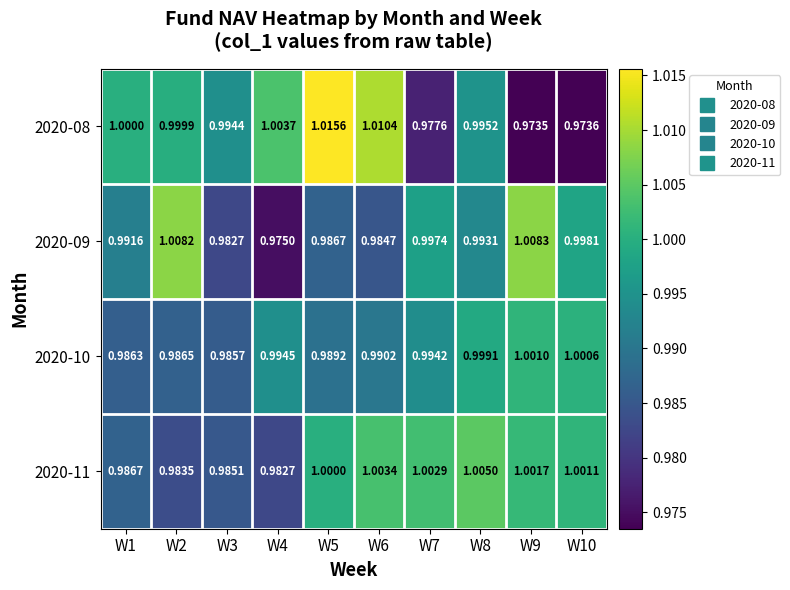

Is the value of 2020-10 at W2 greater than the value of 2020-09 at W8?

No